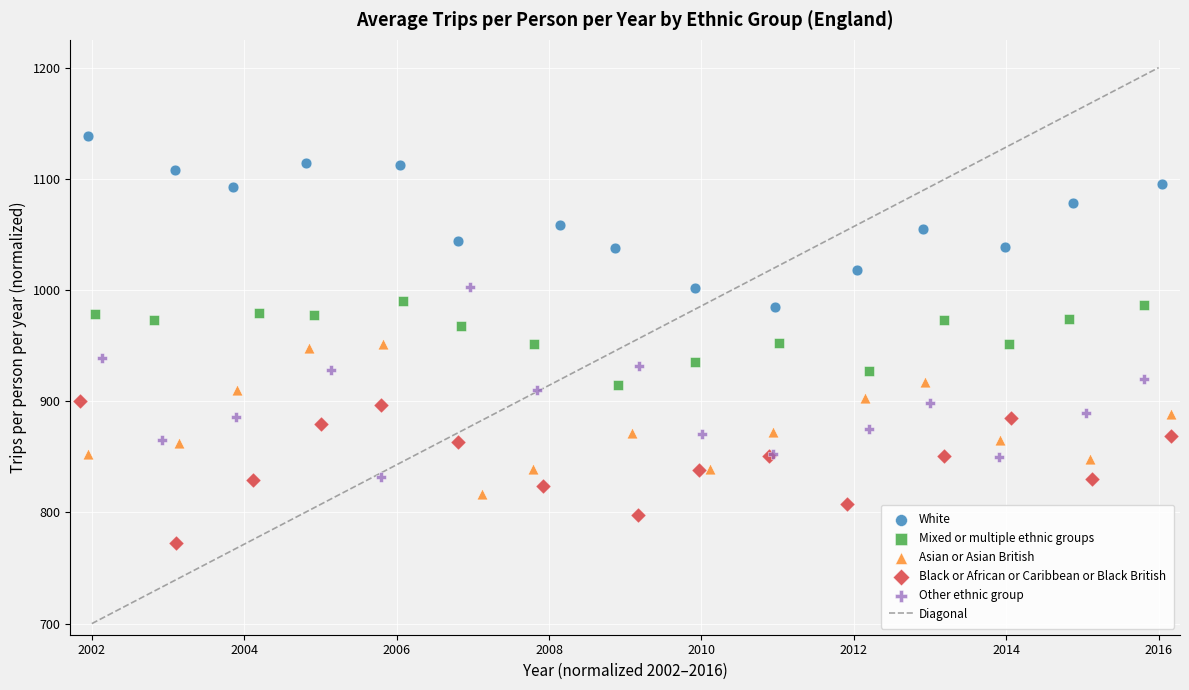

Which series has the widest spread of Y values?

Other ethnic group